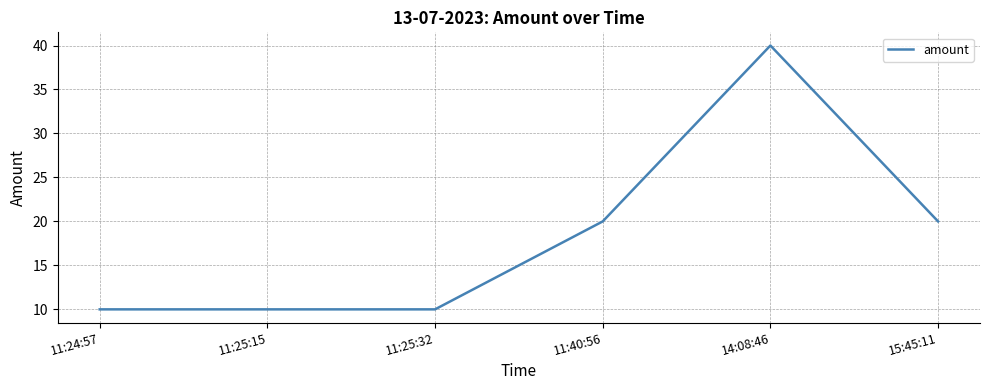

At which category does the chart reach its peak across all series?

14:08:46